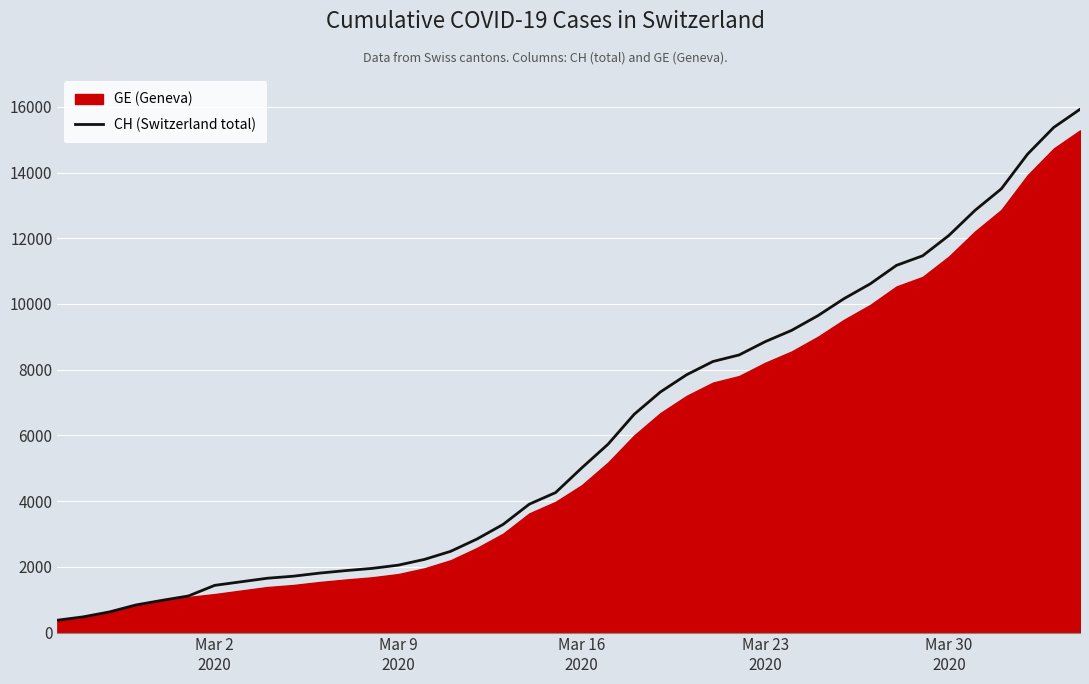

What is the maximum value for CH (Switzerland total)?

15926